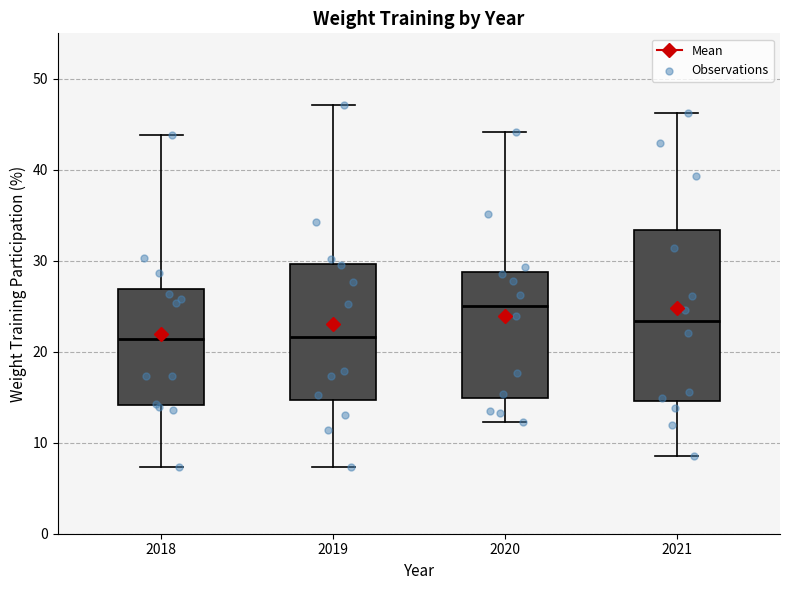

Reading left to right, transcribe this box plot: for each box, give where its median line is, the range the box spans, and where its two whiskers end, as read against the y-axis. The values are not printed on the chart, so give them approximately, as read against the axis.

2018: median 21, box 14 to 27, whiskers 7 to 44
2019: median 22, box 15 to 30, whiskers 7 to 47
2020: median 25, box 15 to 29, whiskers 12 to 44
2021: median 23, box 15 to 33, whiskers 9 to 46